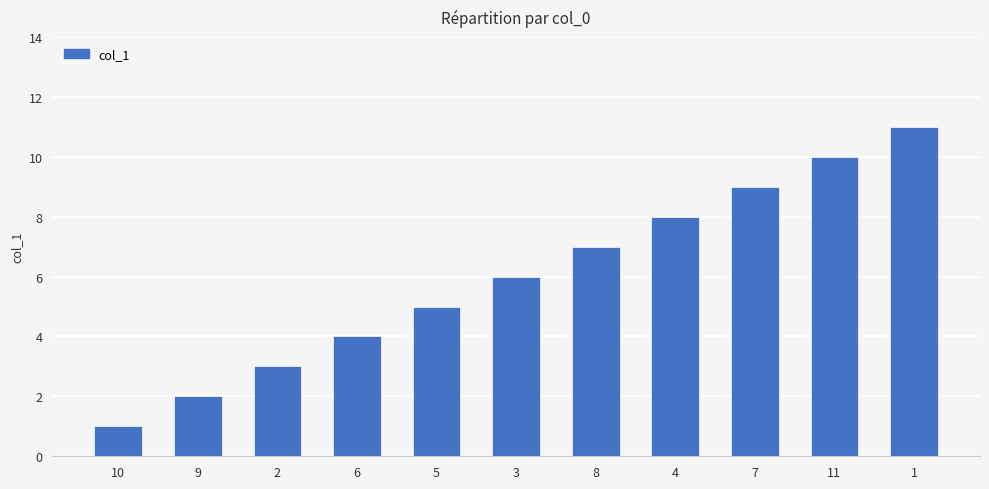

Reading left to right, what are all the values shown in this chart?

1	2	3	4	5	6	7	8	9	10	11